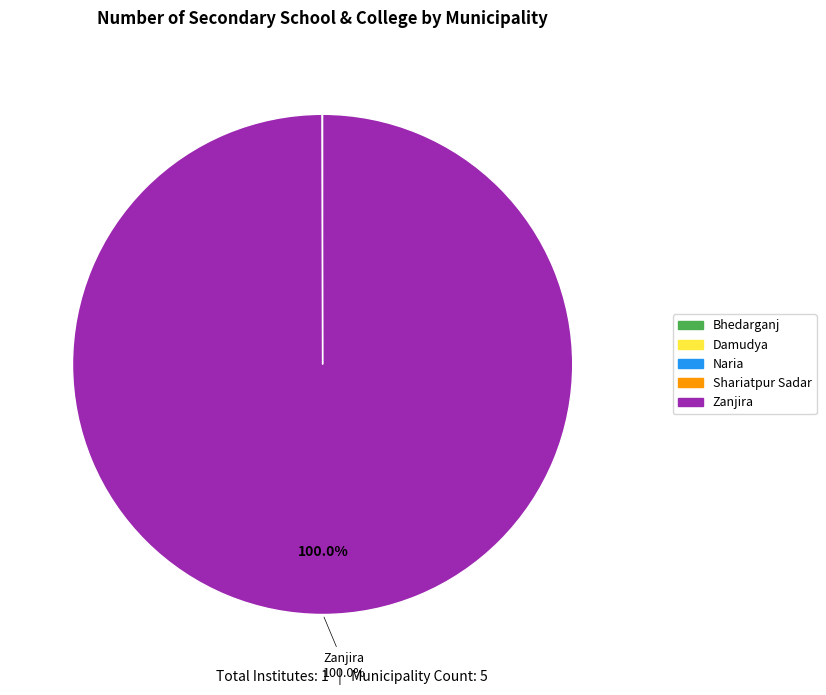

Is there any slice that represents more than half of the pie?

Yes